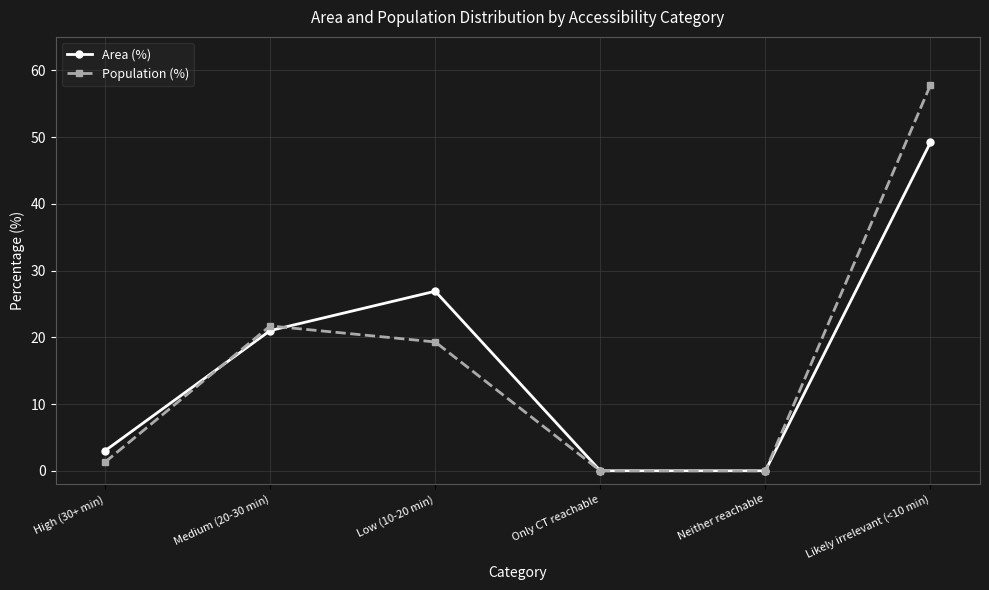

Which category has the highest value across all series?

Likely irrelevant (<10 min)